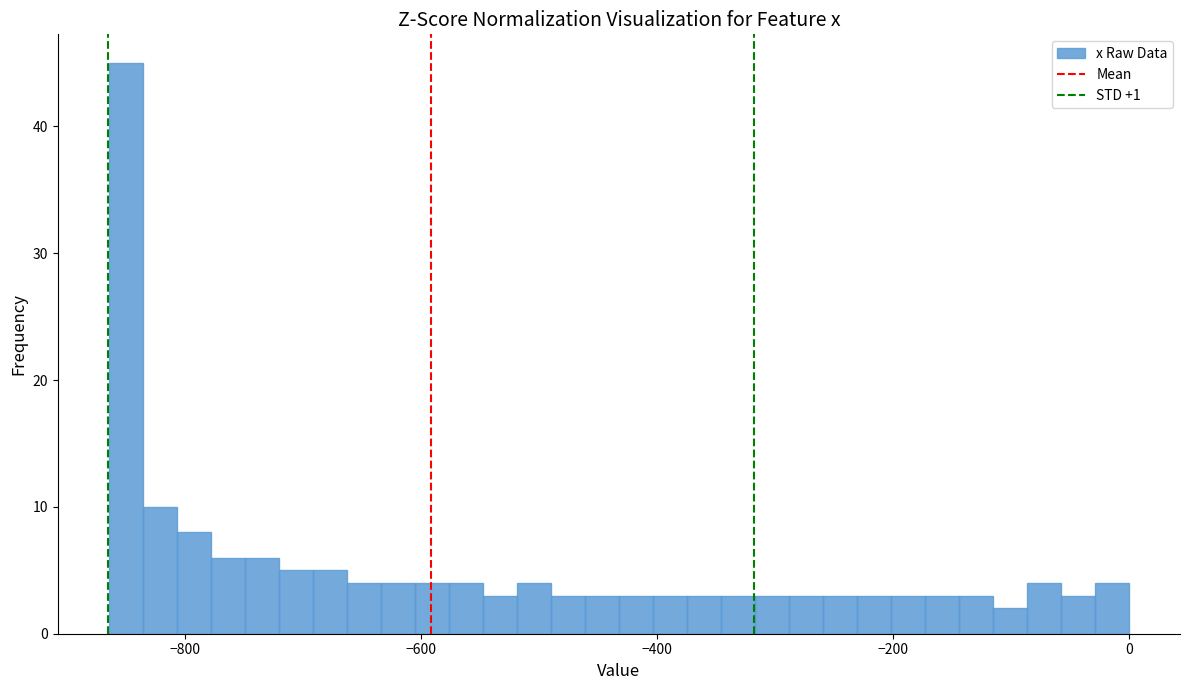

Around what value on the x-axis is the tallest bar? Give the approximate position of its centre, as read against the axis.

-860